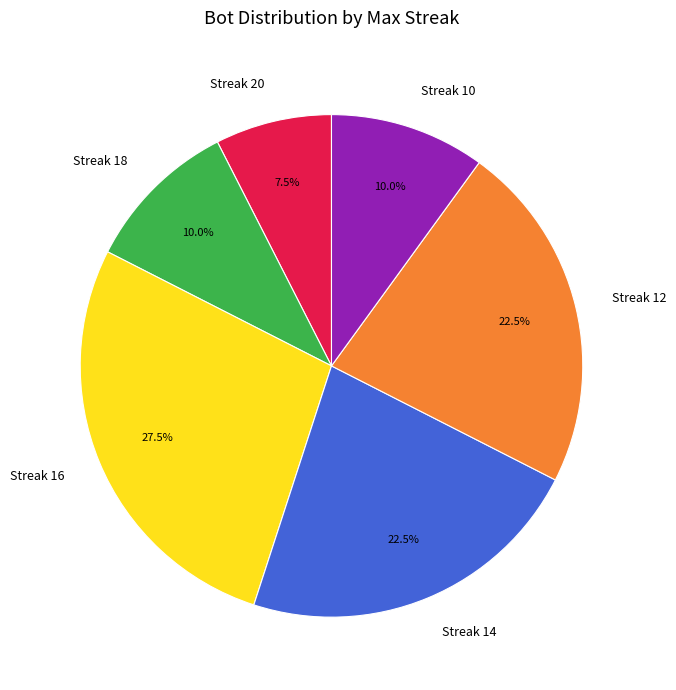

Approximately how many times larger is the value at Streak 10 compared to Streak 18?

1.0